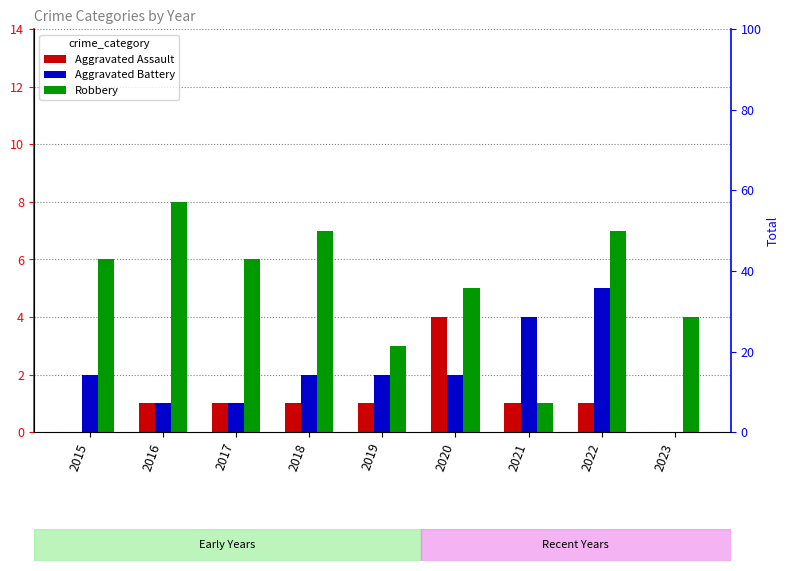

Reading left to right, list all the values displayed in this chart.

Aggravated Assault: 2015=0	2016=1	2017=1	2018=1	2019=1	2020=4	2021=1	2022=1	2023=0
Aggravated Battery: 2015=2	2016=1	2017=1	2018=2	2019=2	2020=2	2021=4	2022=5	2023=0
Robbery: 2015=6	2016=8	2017=6	2018=7	2019=3	2020=5	2021=1	2022=7	2023=4